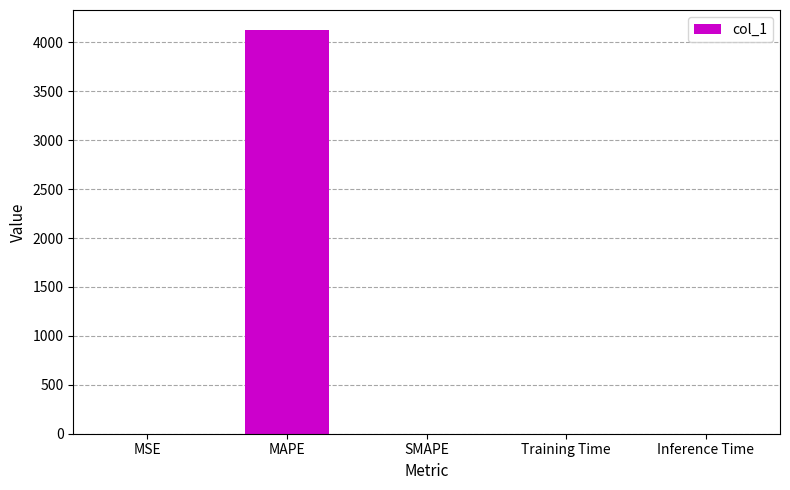

What is the greatest value displayed?

4124.2